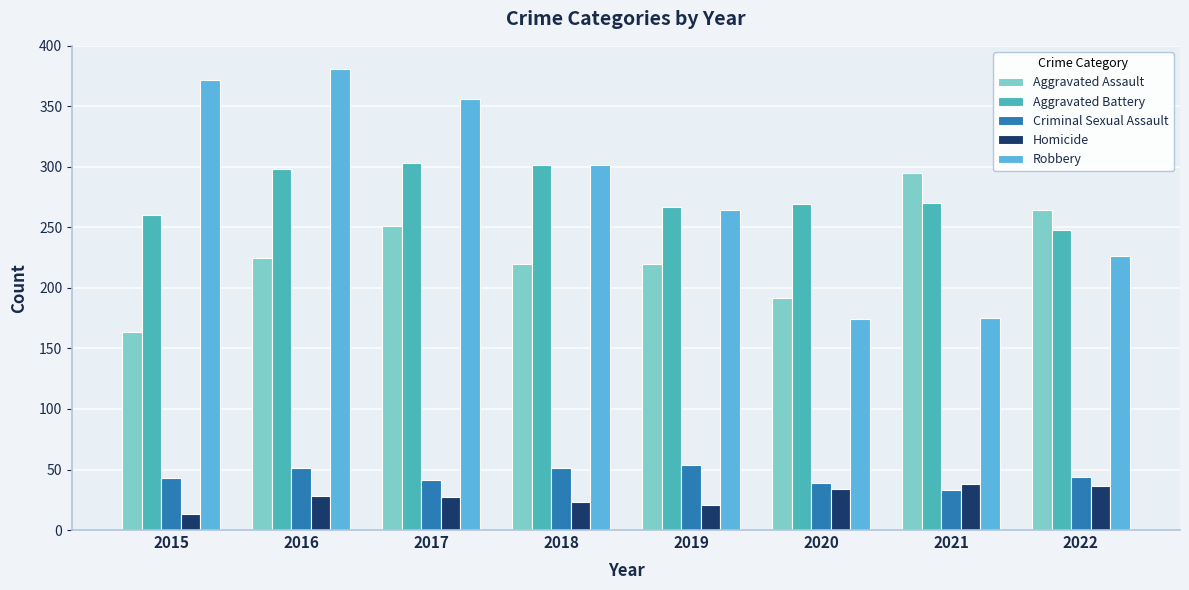

Which category has the lowest value in the Aggravated Battery series?

2022